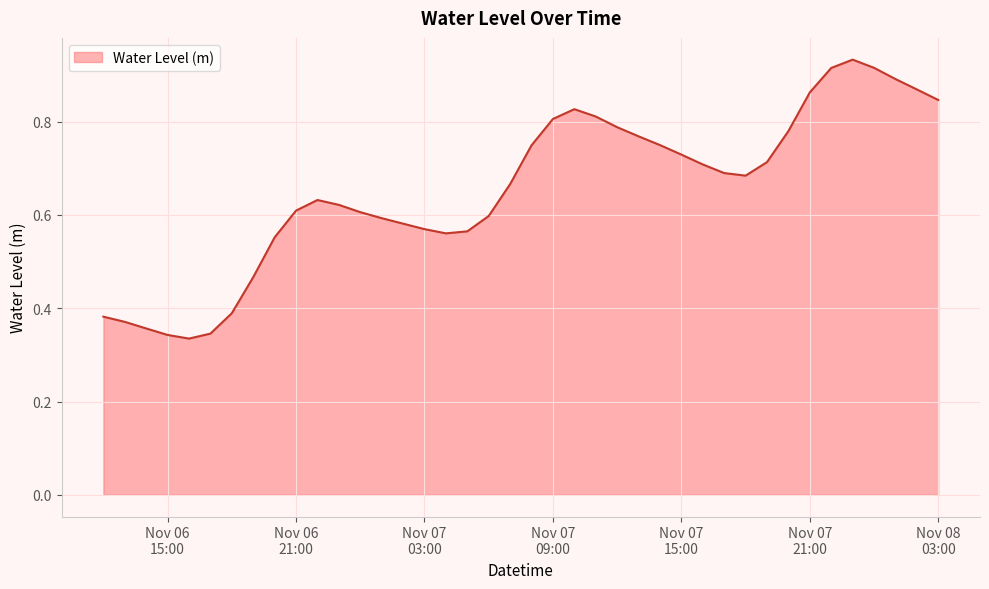

What is the maximum value shown in the chart?

0.9